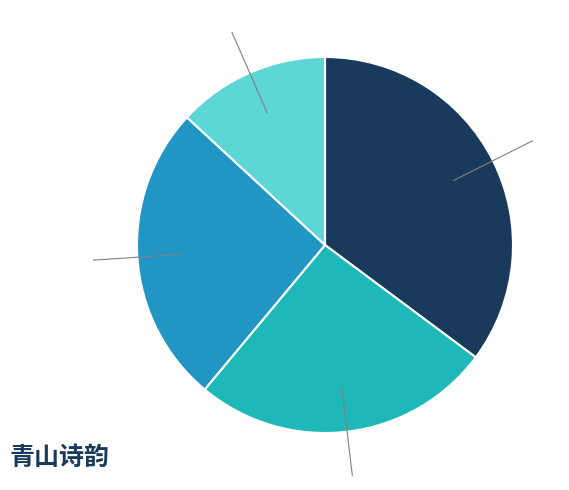

Which category has the smallest portion of the pie?

又和敬夫韵·青山不老千年在